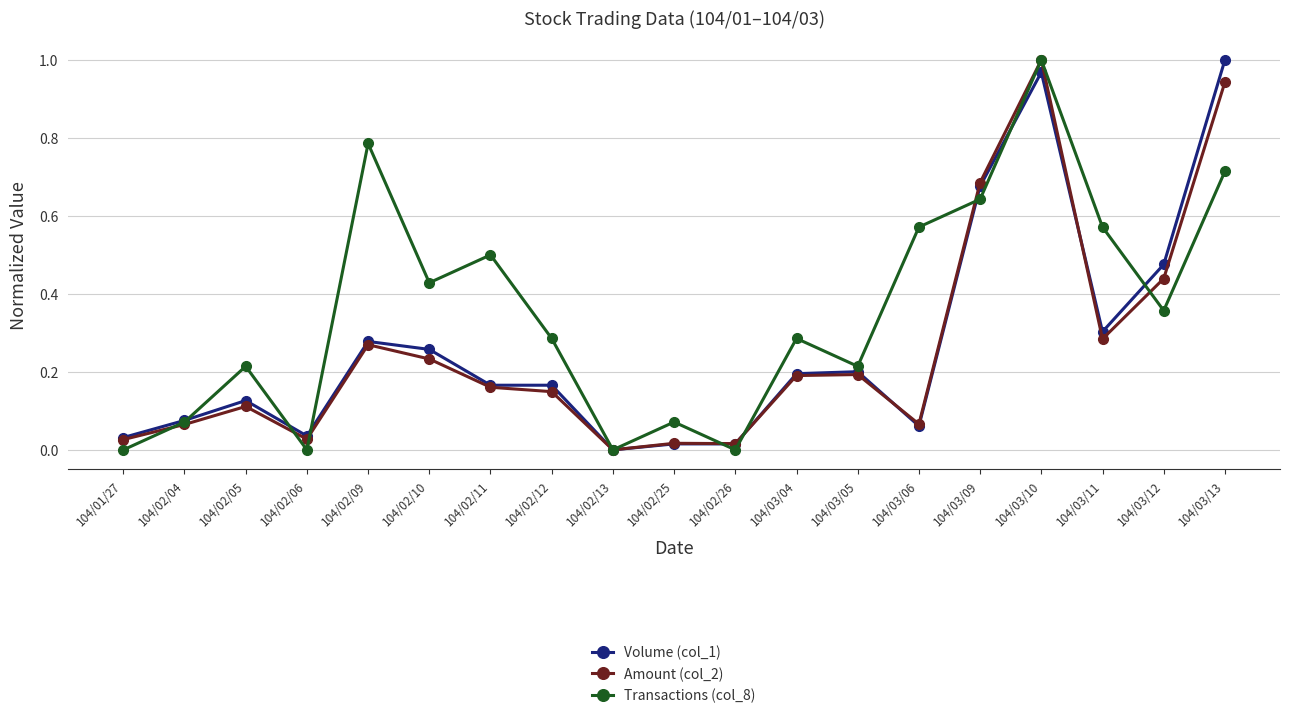

How many positive values does the Volume (col_1) series have?

18